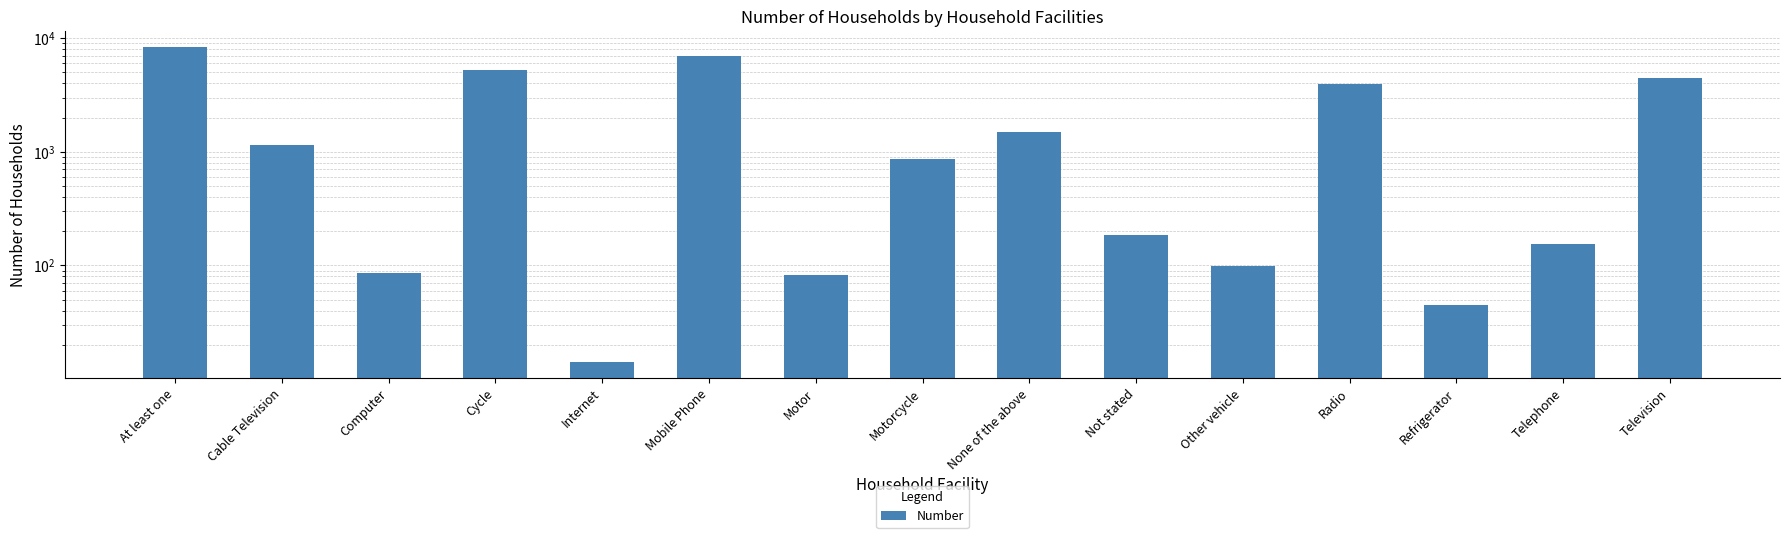

List the labels in order of value, smallest first.

Internet, Refrigerator, Motor, Computer, Other vehicle, Telephone, Not stated, Motorcycle, Cable Television, None of the above, Radio, Television, Cycle, Mobile Phone, At least one